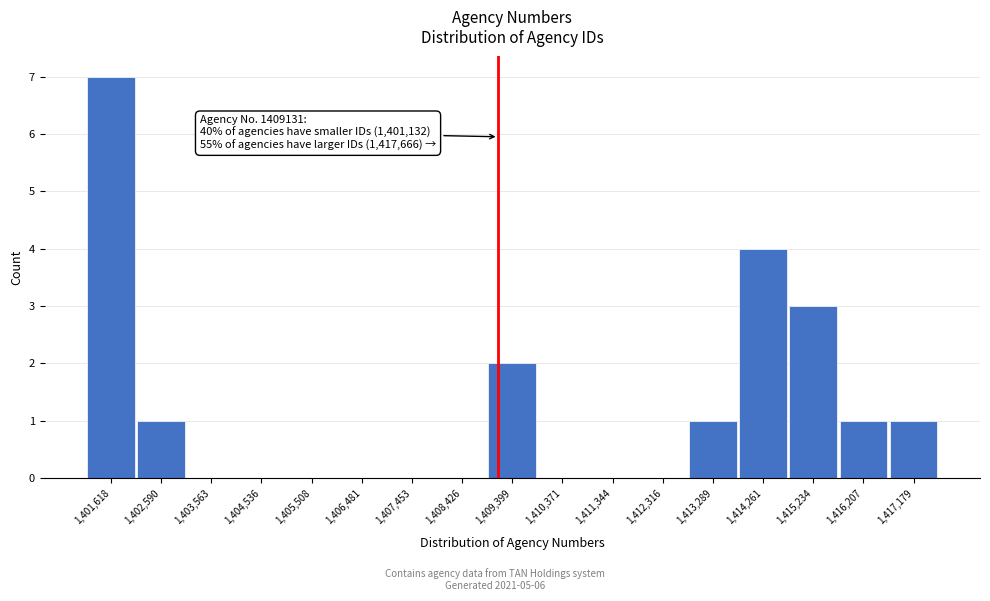

Over which range of the x-axis is the bar tallest?

1401100 to 1402100